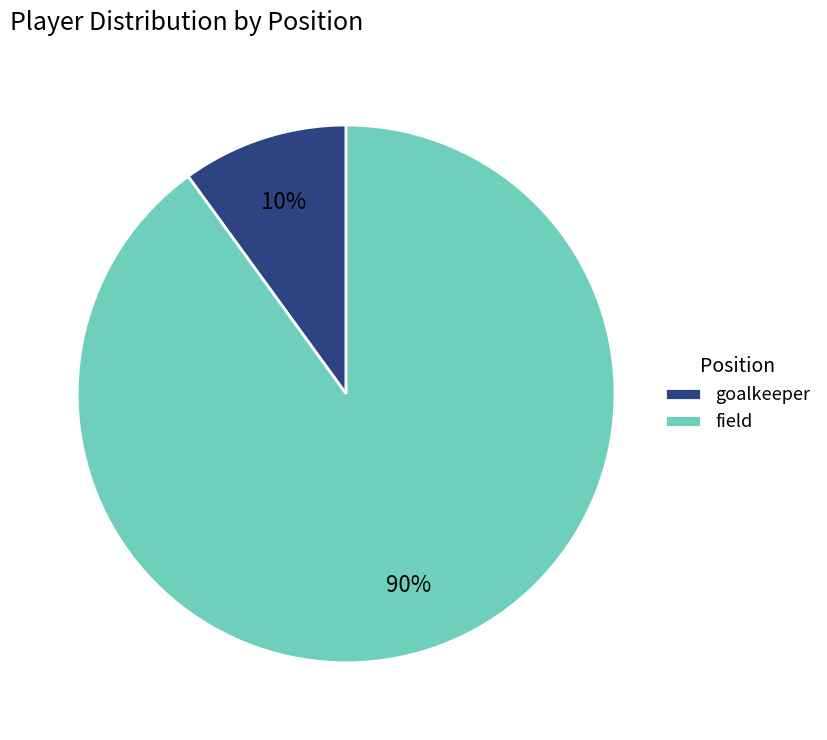

Rank the categories by value from lowest to highest.

goalkeeper, field